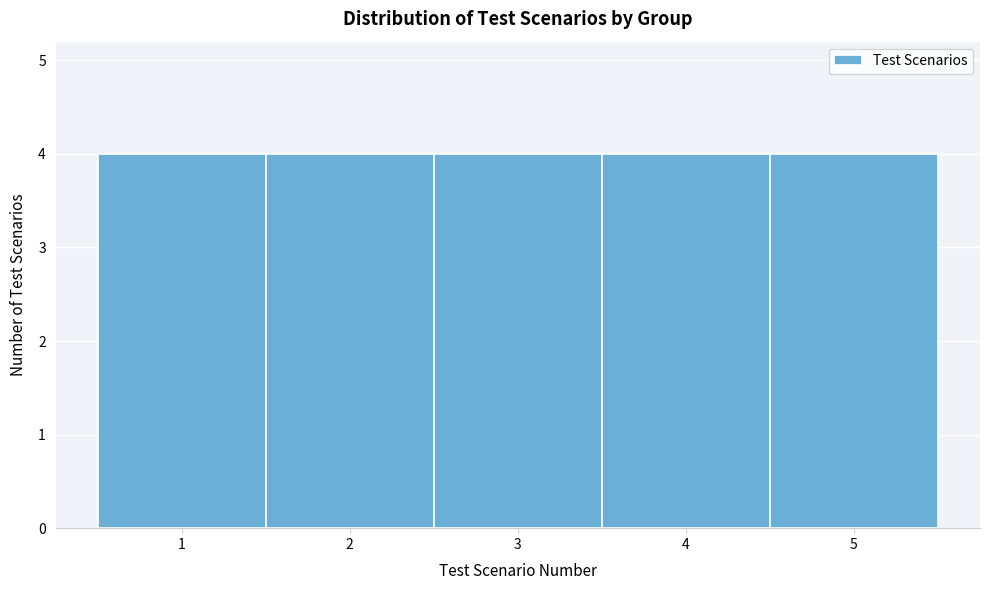

Reading left to right, list every bar in this chart as the range it spans on the x-axis followed by its height. The values are not printed on the chart, so give them approximately, as read against the axis.

0.5 to 1.5: 4
1.5 to 2.5: 4
2.5 to 3.5: 4
3.5 to 4.5: 4
4.5 to 5.5: 4